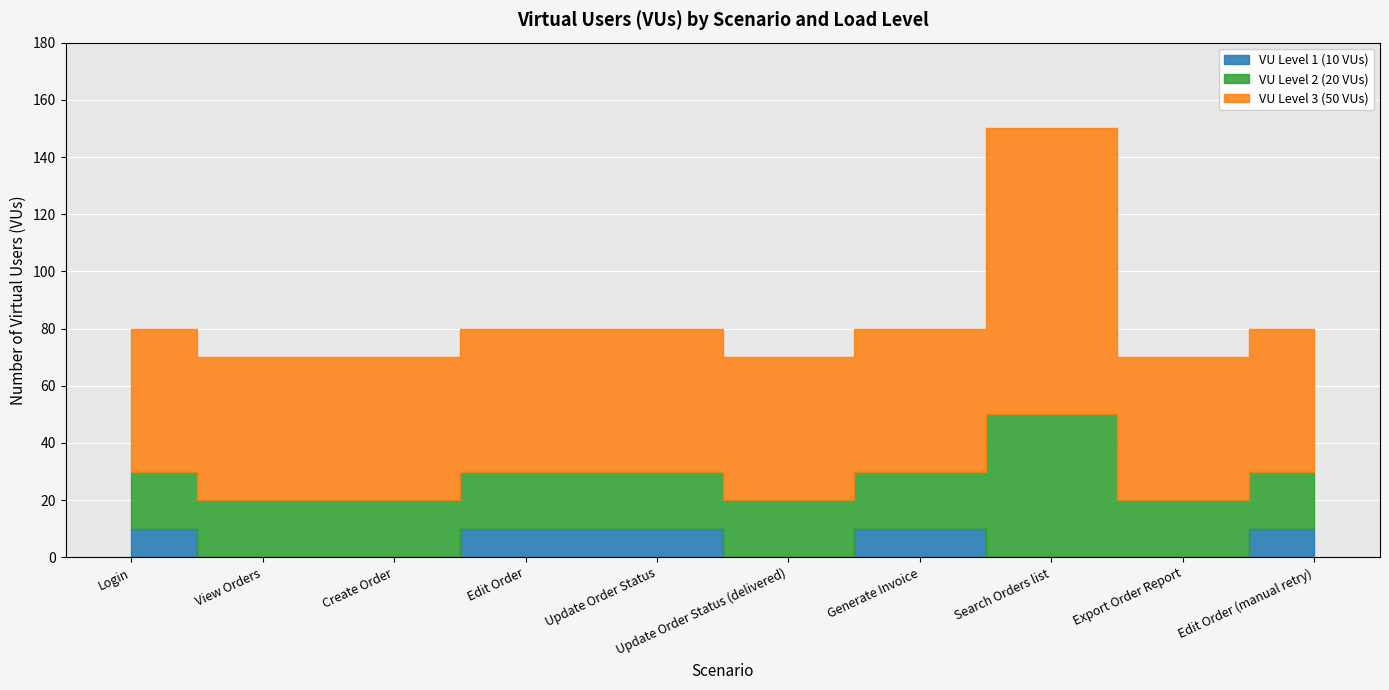

The VU Level 3 (50 VUs) series shows 50 at Update Order Status (delivered). True or false?

True